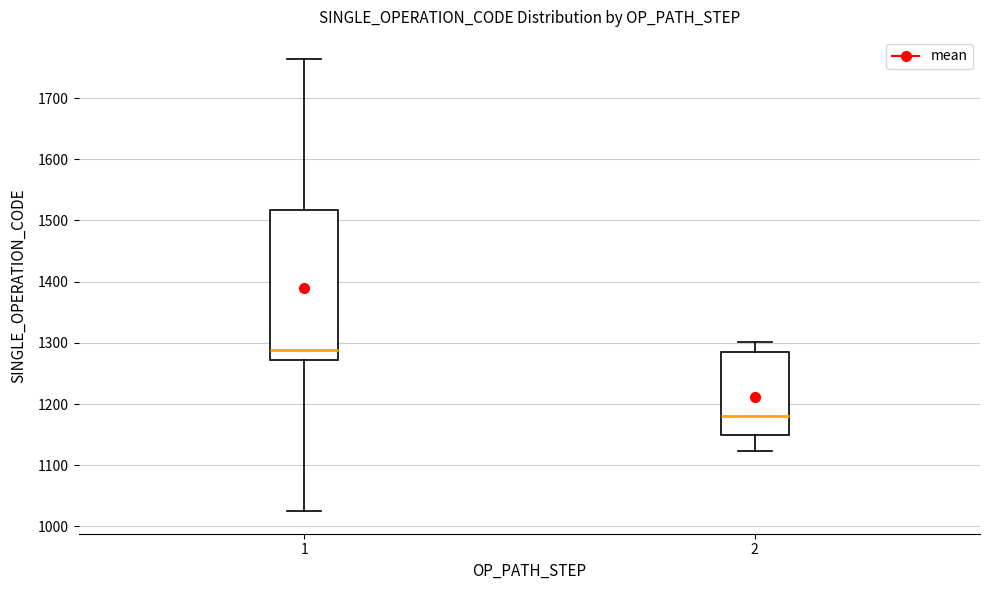

Which box has the highest median line?

1